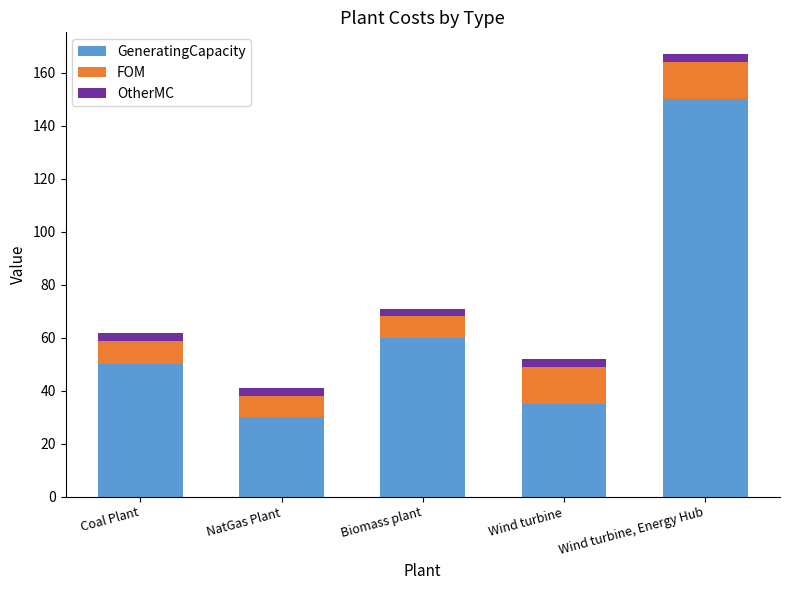

How many values in the GeneratingCapacity series are below 50?

2